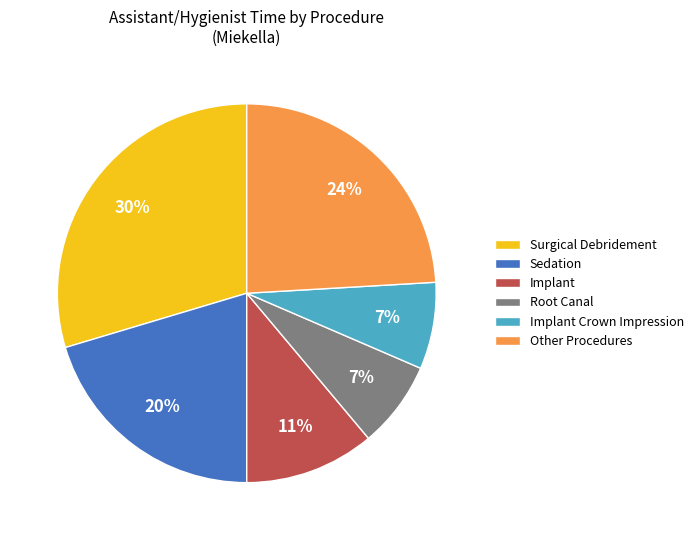

Is the sum of Root Canal and Implant Crown Impression greater than half?

No